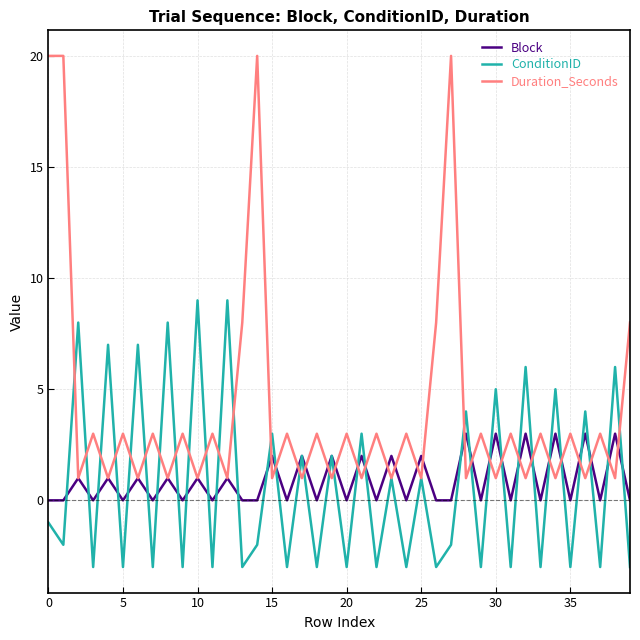

Which series has the largest total across all categories?

Duration_Seconds